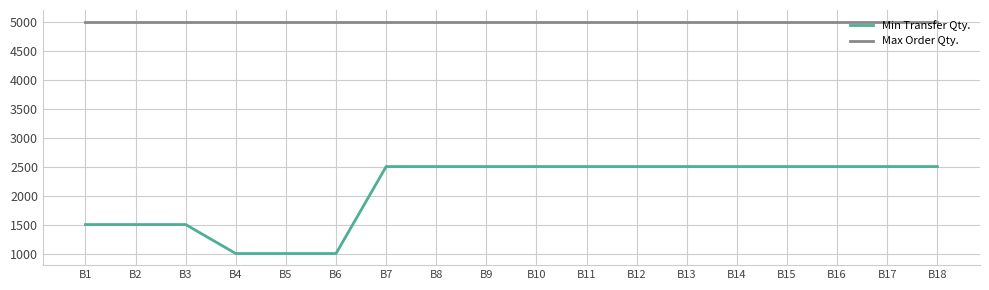

Is the value of Max Order Qty. at B16 greater than the value of Min Transfer Qty. at B16?

Yes